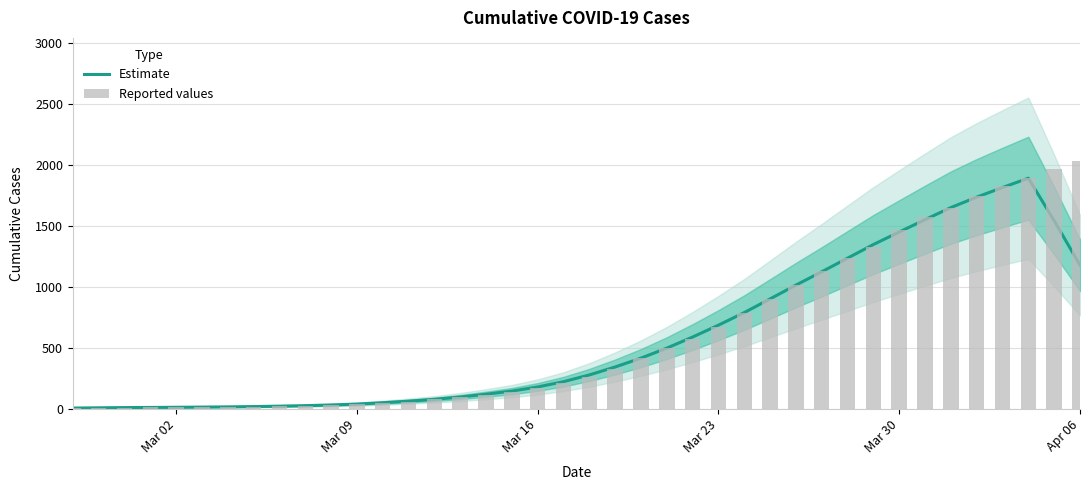

What is the difference between the maximum and minimum values in the Reported values series?

2020.0